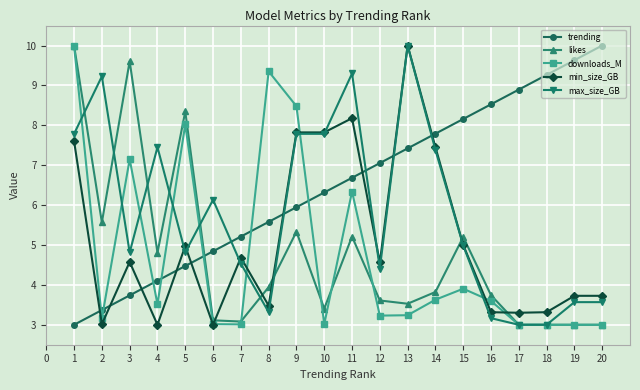

What is the spread (max minus min) of values at 20?

7.0